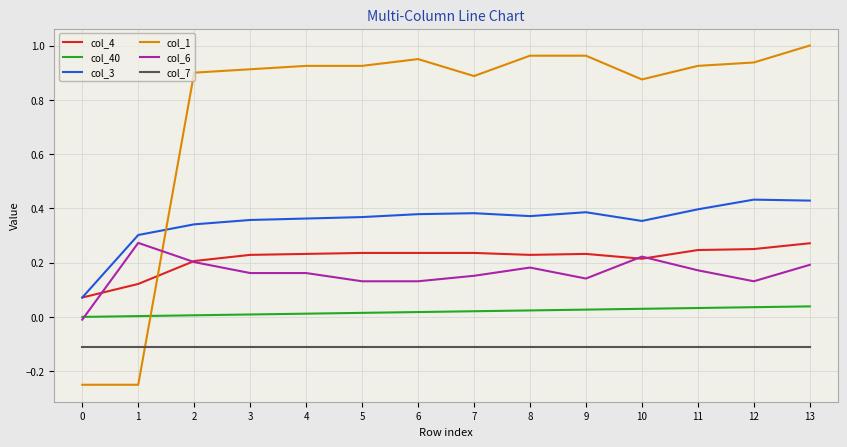

Which series has the largest range (max minus min)?

col_1